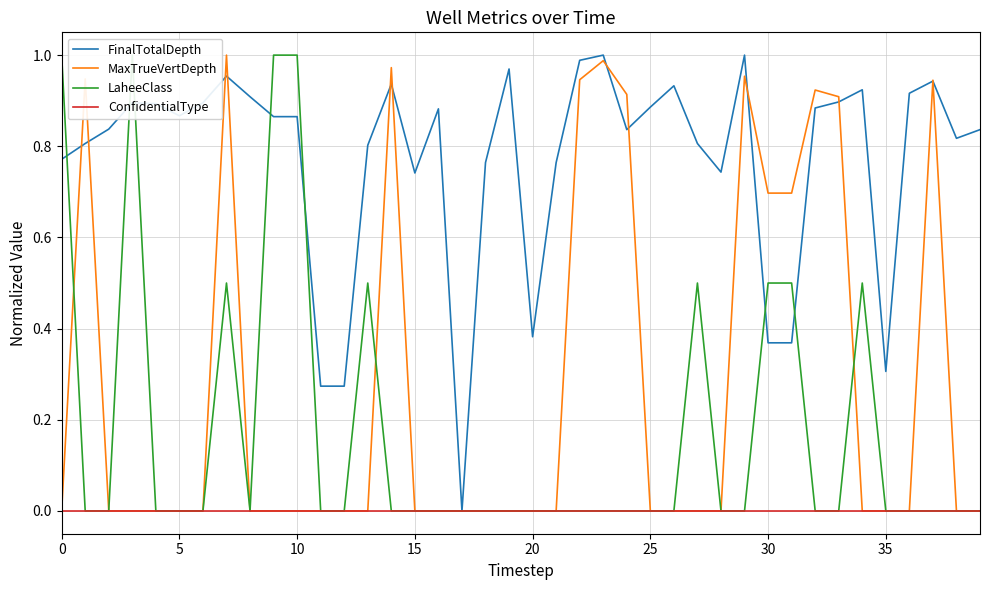

What are all the series names shown in the legend?

FinalTotalDepth, MaxTrueVertDepth, LaheeClass, ConfidentialType